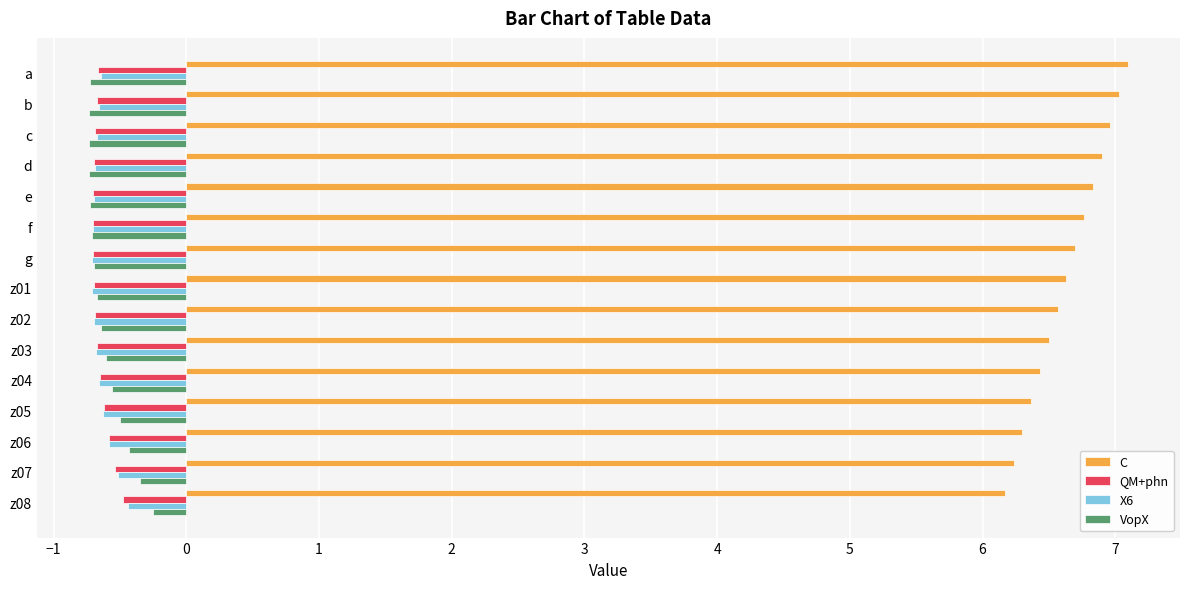

True or false: VopX has a value of -0.7 at z01.

True